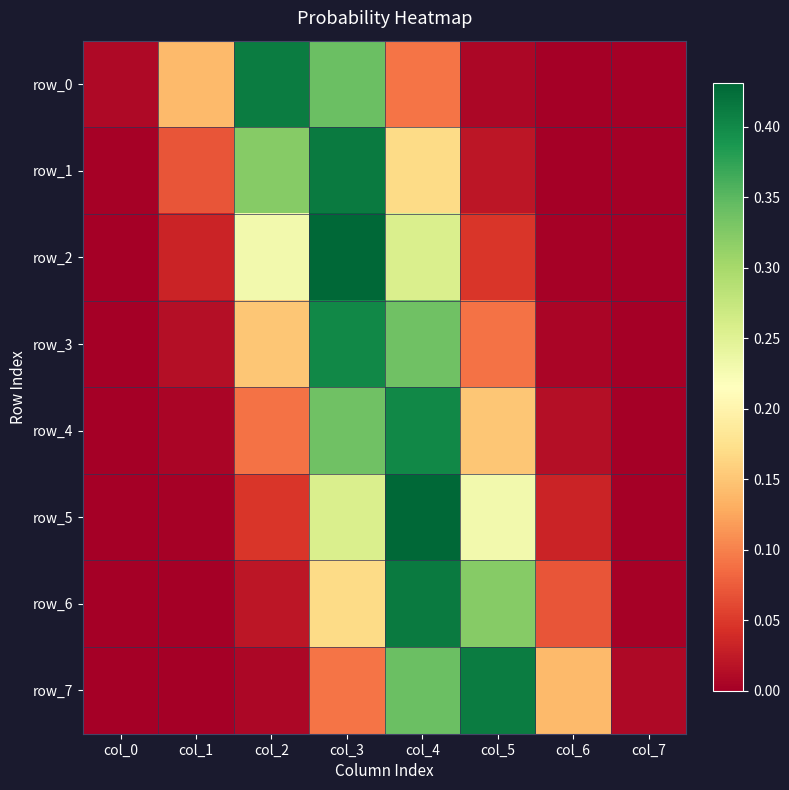

Is it true that row_4 equals 0.0 at col_6?

True